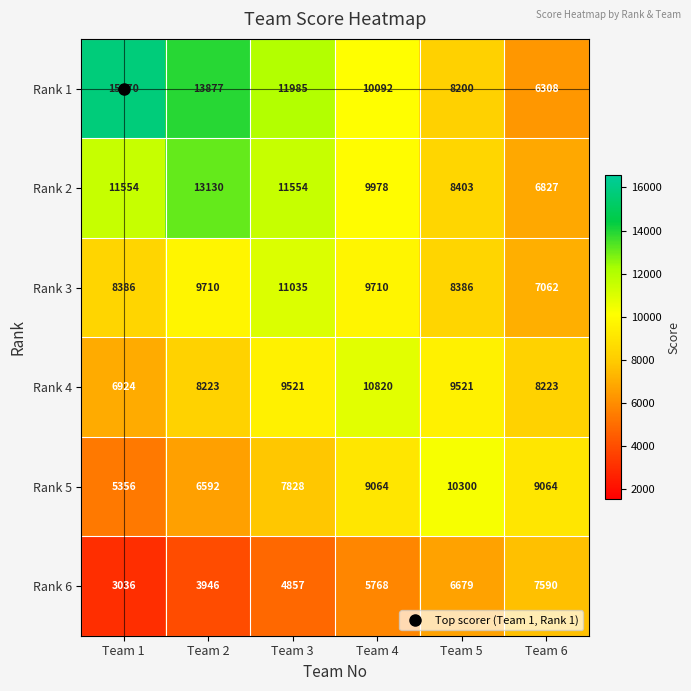

List the labels in order of Rank 1 value, largest first.

Team 1, Team 2, Team 3, Team 4, Team 5, Team 6